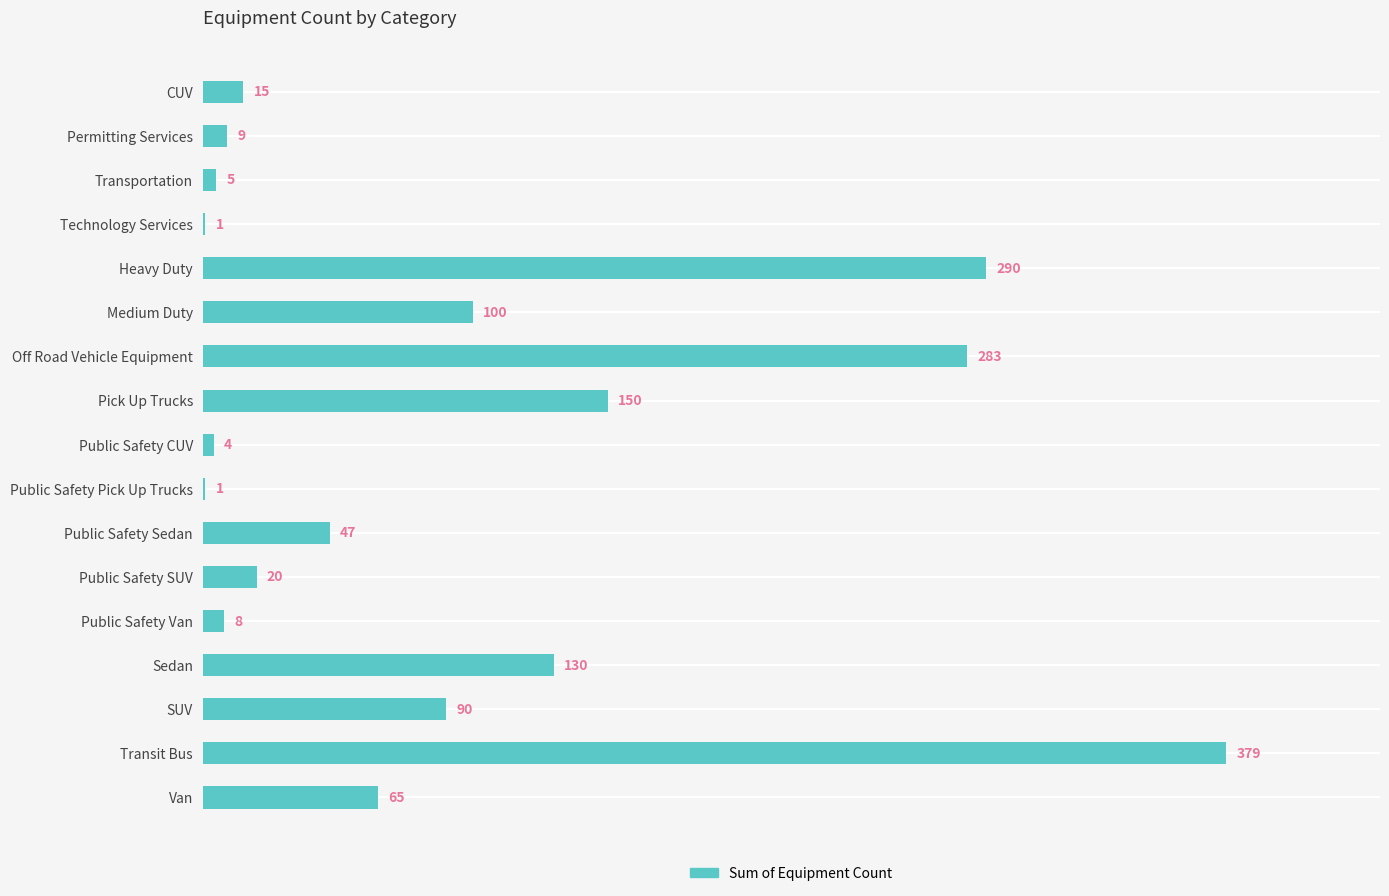

What is the approximate value at Transit Bus?

379